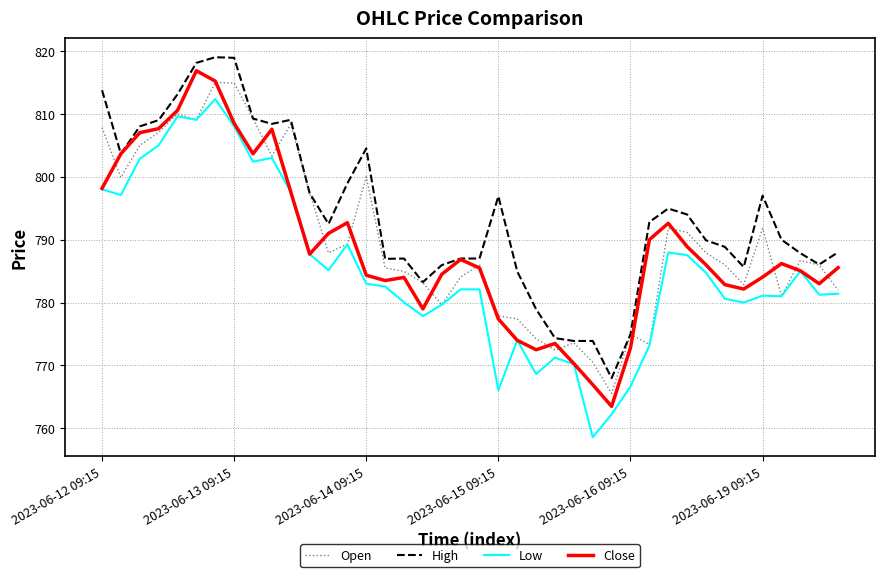

What is the minimum value for High?

768.0